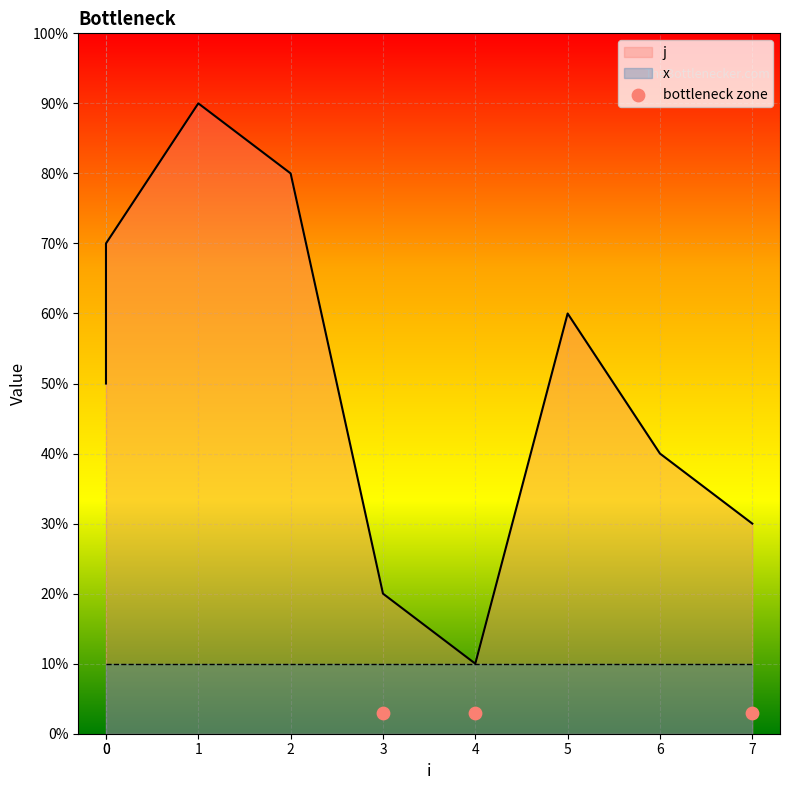

What is the change in value from 0 to 4?

-4